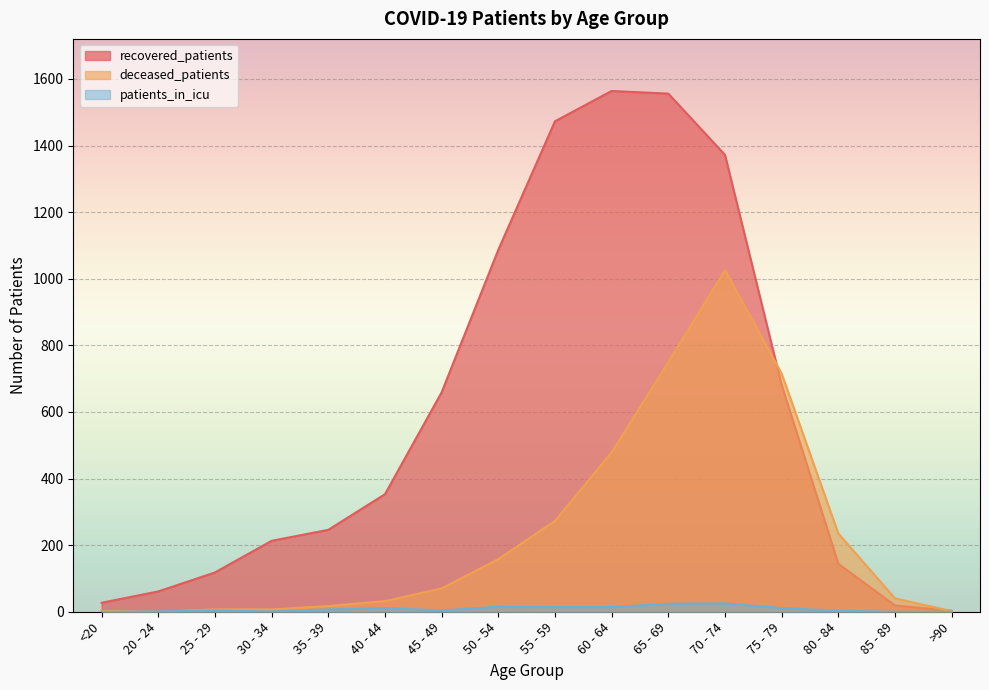

How many values in the recovered_patients series are below 353?

8